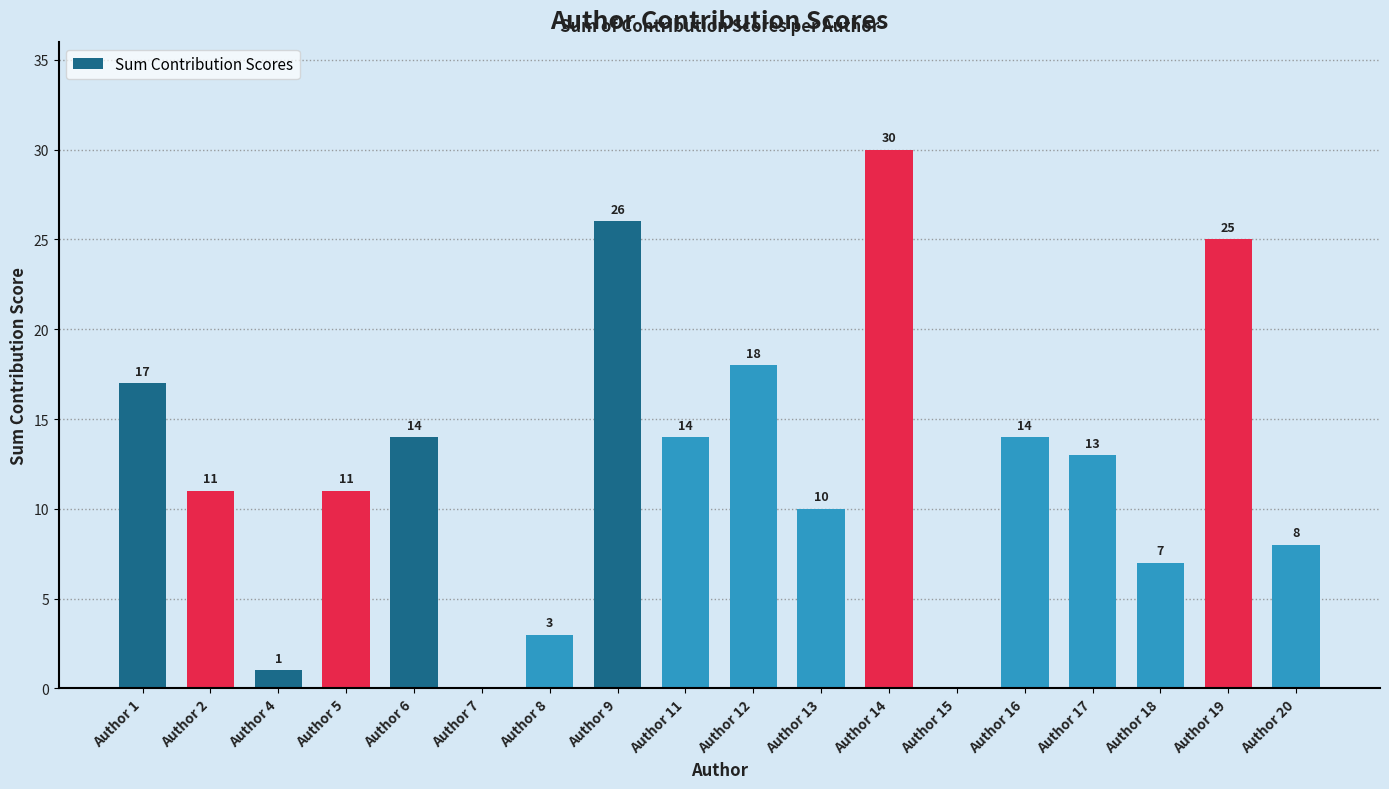

At which category does the chart reach its peak across all series?

Author 14